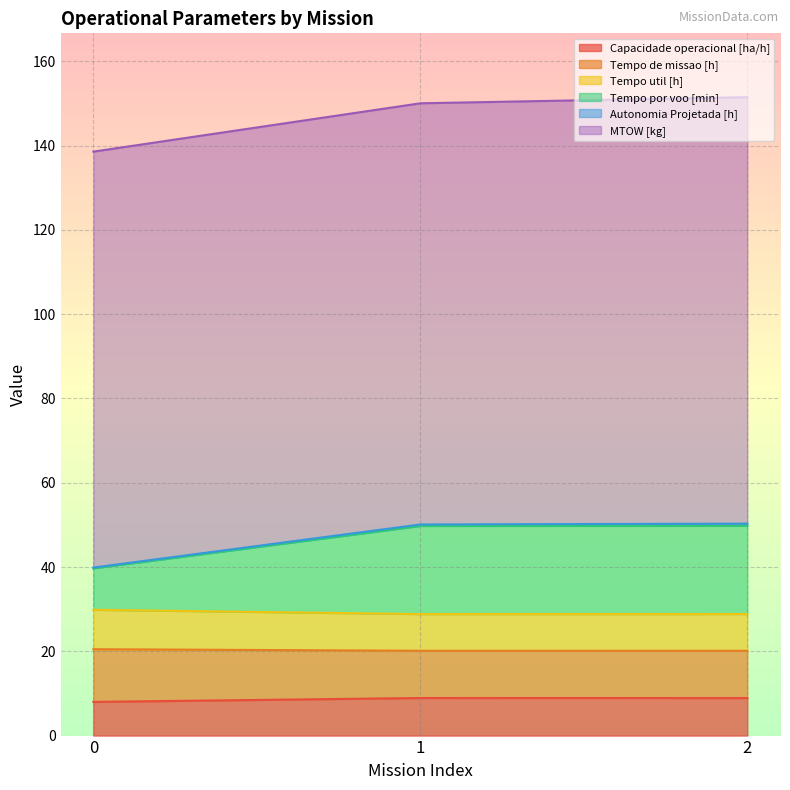

At which category does the chart reach its peak across all series?

2